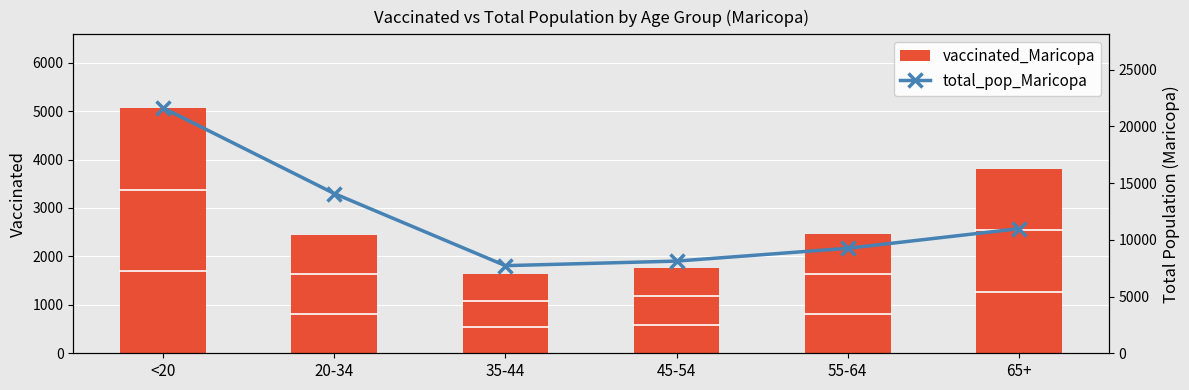

Rank the series by their maximum value, from highest to lowest.

total_pop_Maricopa, vaccinated_Maricopa